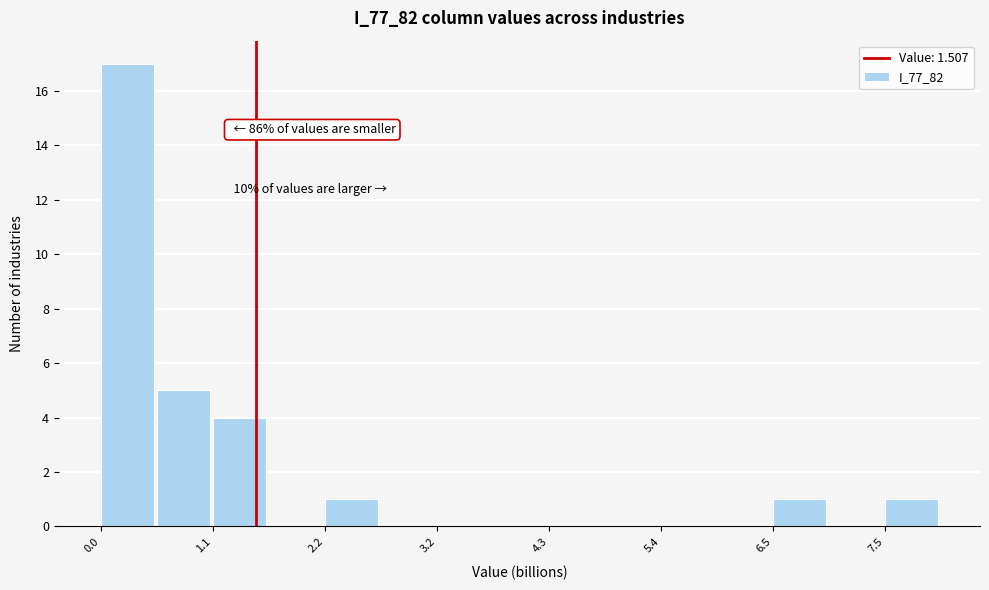

Around what value on the x-axis is the tallest bar? Give the approximate position of its centre, as read against the axis.

0.2